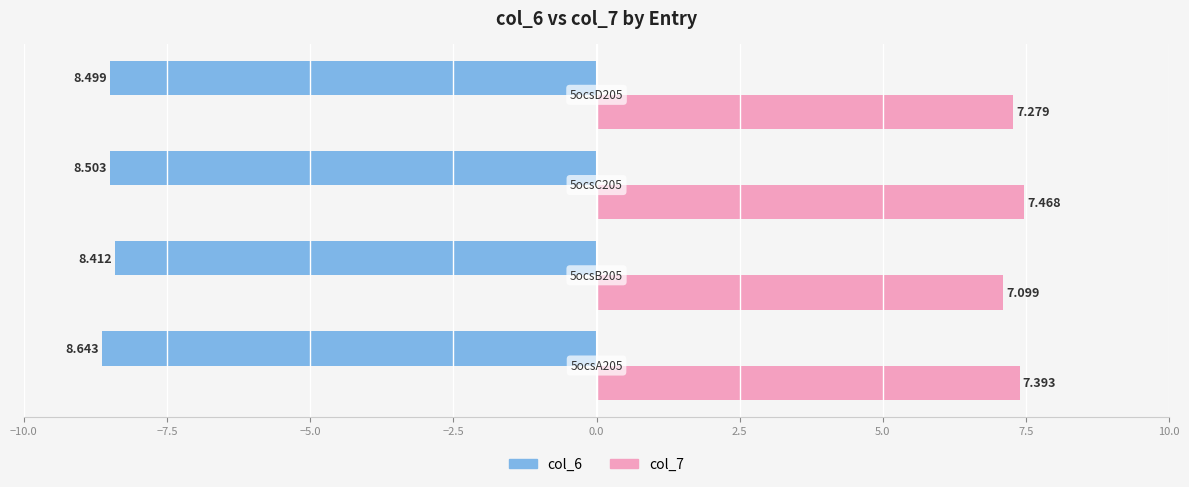

At how many categories does at least one series exceed 8?

4